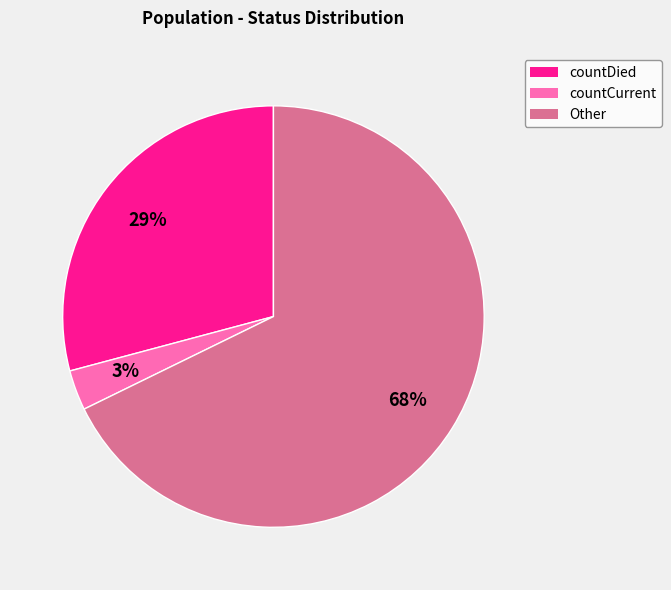

To the nearest percent, what is the average slice percentage?

33%